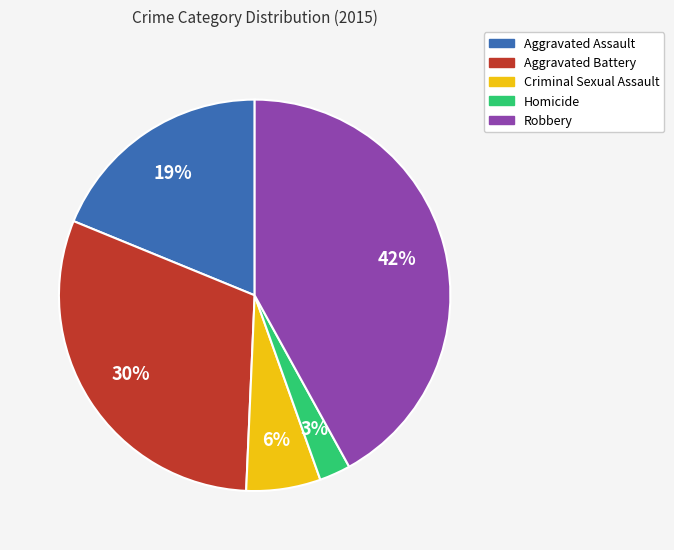

How many slices are in this pie chart?

5